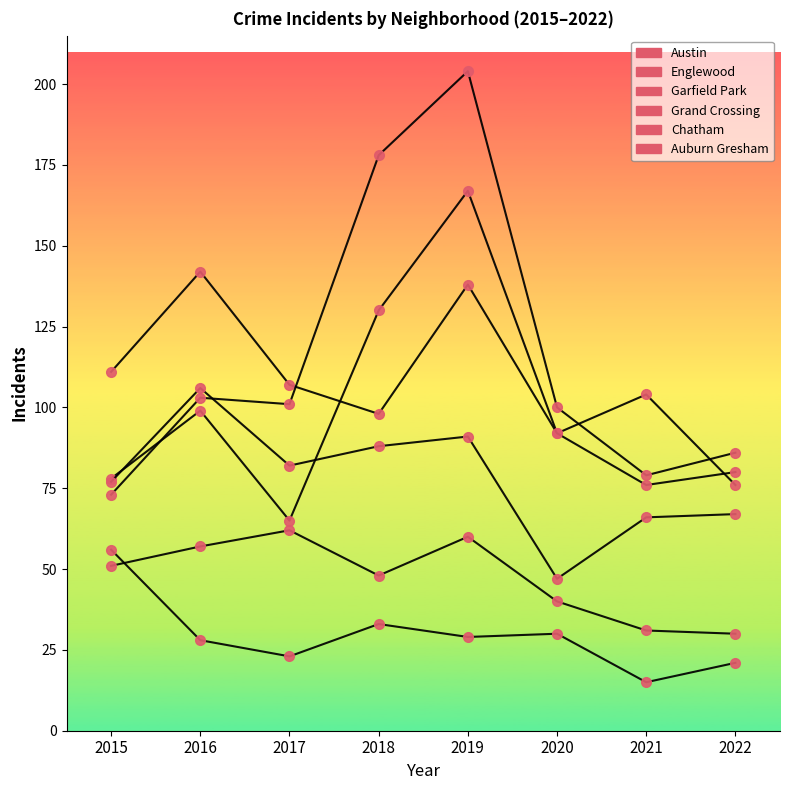

How many lines are shown in the chart?

6